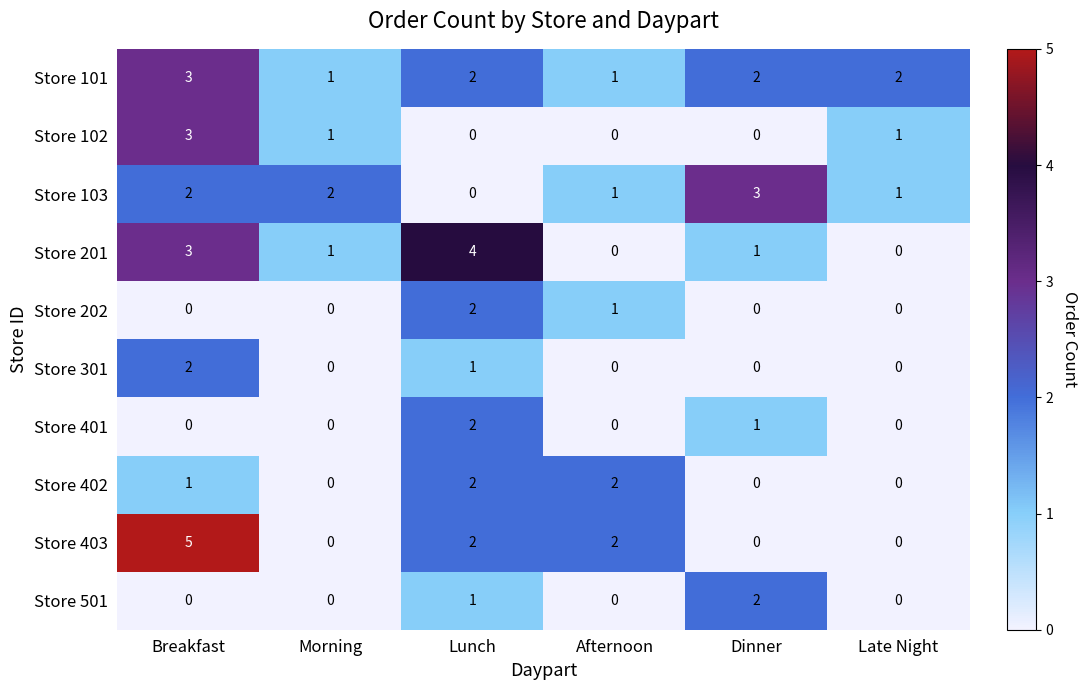

What is the total value across all series at Lunch?

16